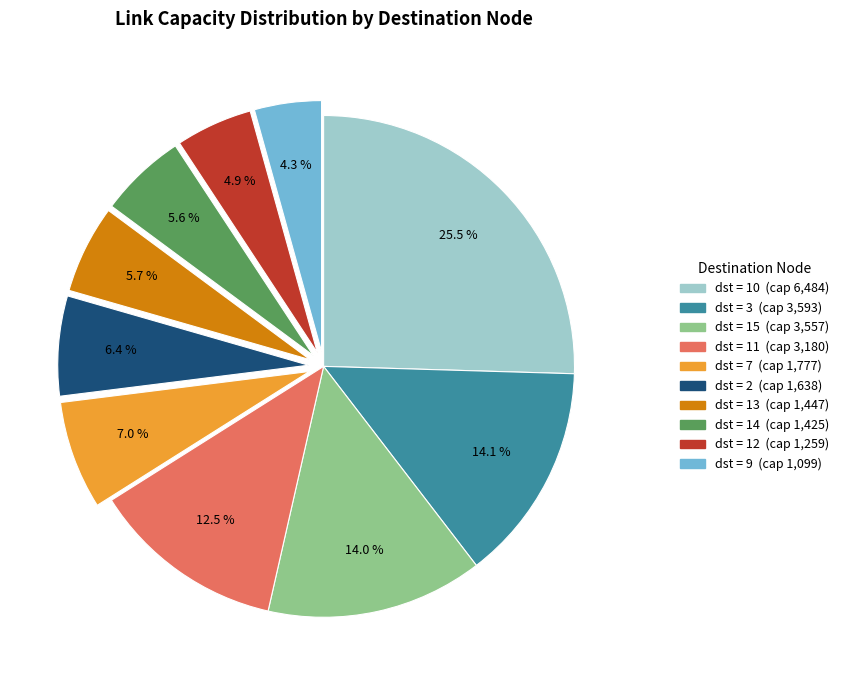

Is there a majority slice in this chart?

No